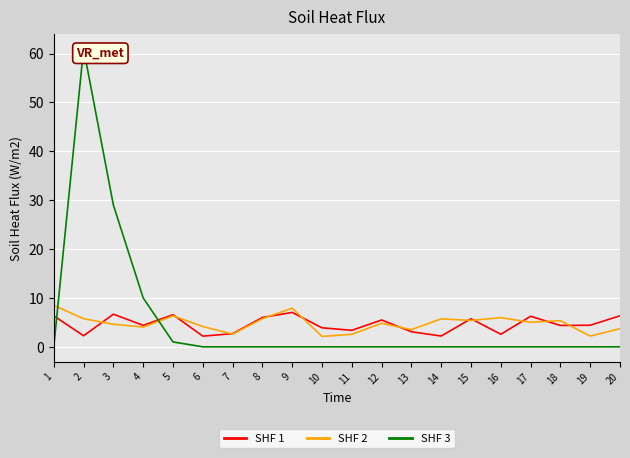

True or false: SHF 2 has a value of 5.1 at 20.

False